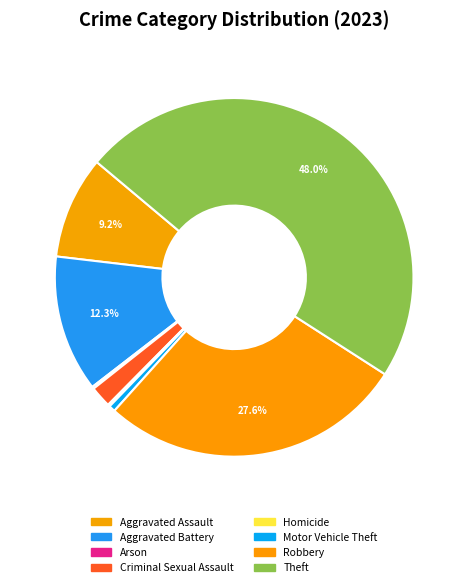

To the nearest percent, what portion does Theft represent?

48%